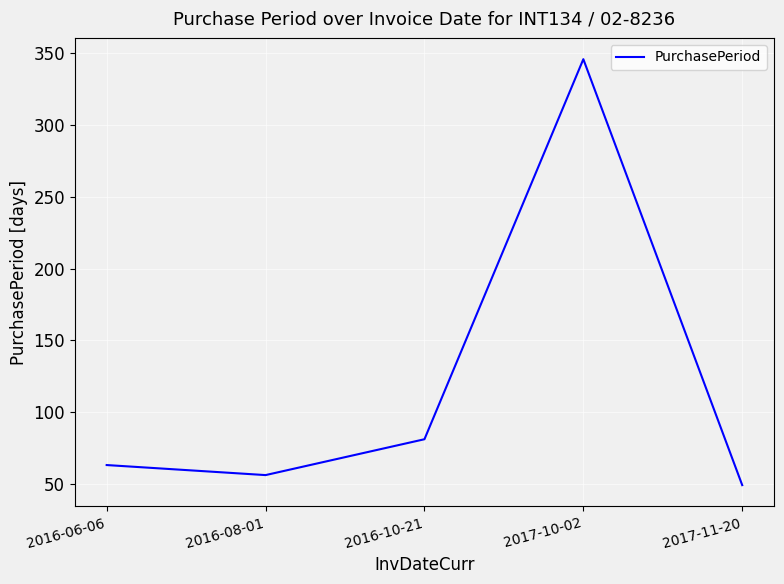

The chart shows a value of 75 at 2016-08-01. True or false?

False